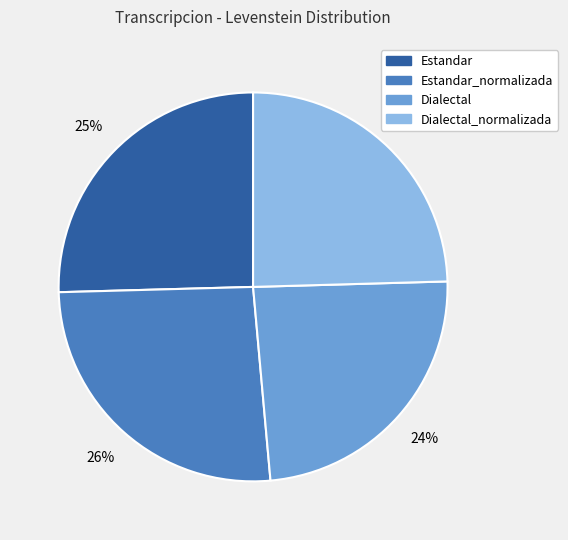

To the nearest percent, what is the combined percentage of Dialectal and Estandar?

49%